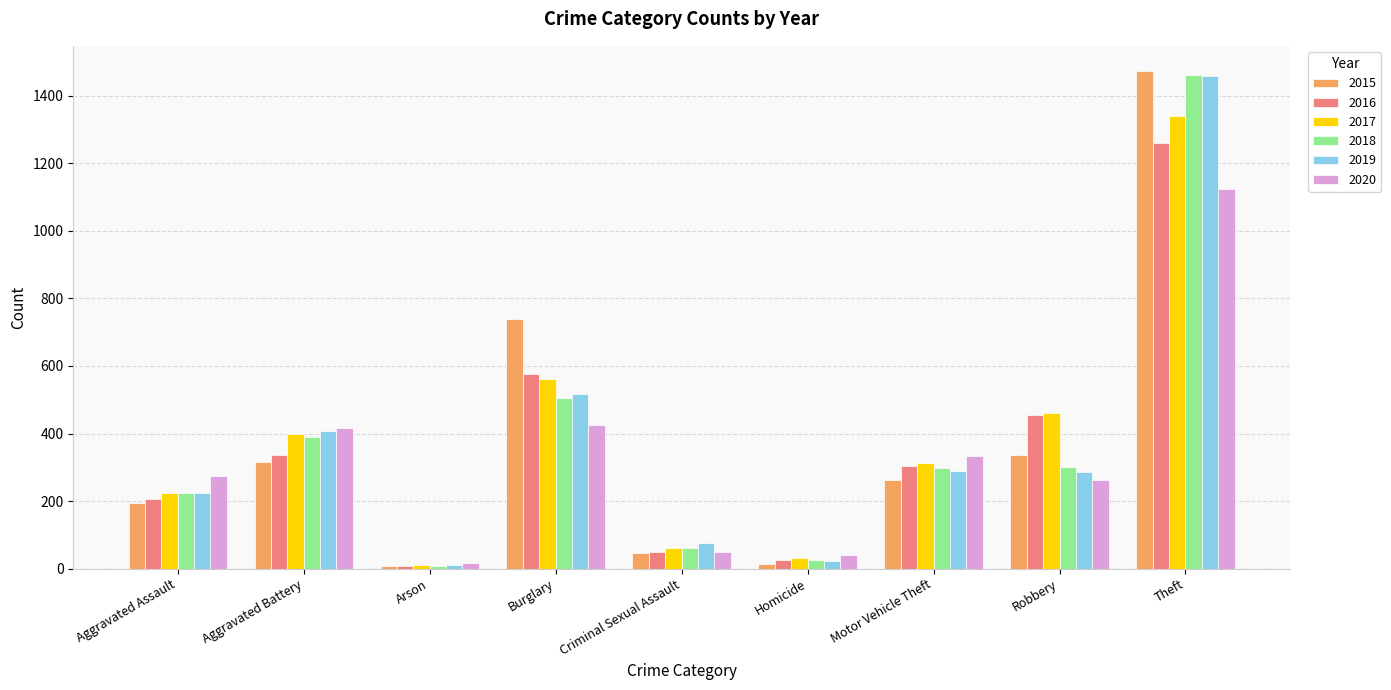

What is the label of the 2nd bar from the right?

Robbery